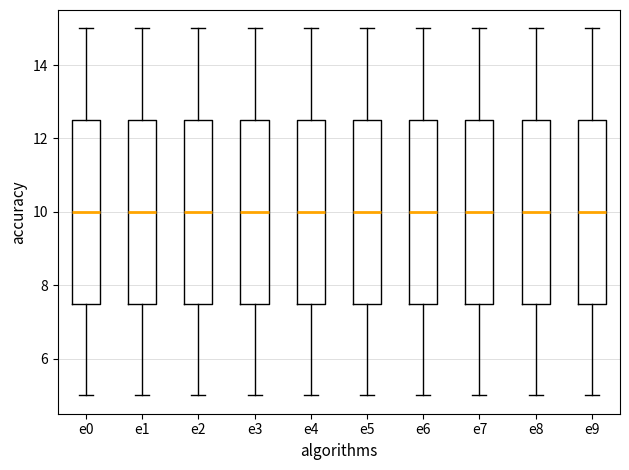

Where does the median line of the box for e4 sit on the y-axis? The values are not printed on the chart, so give them approximately, as read against the axis.

10.0